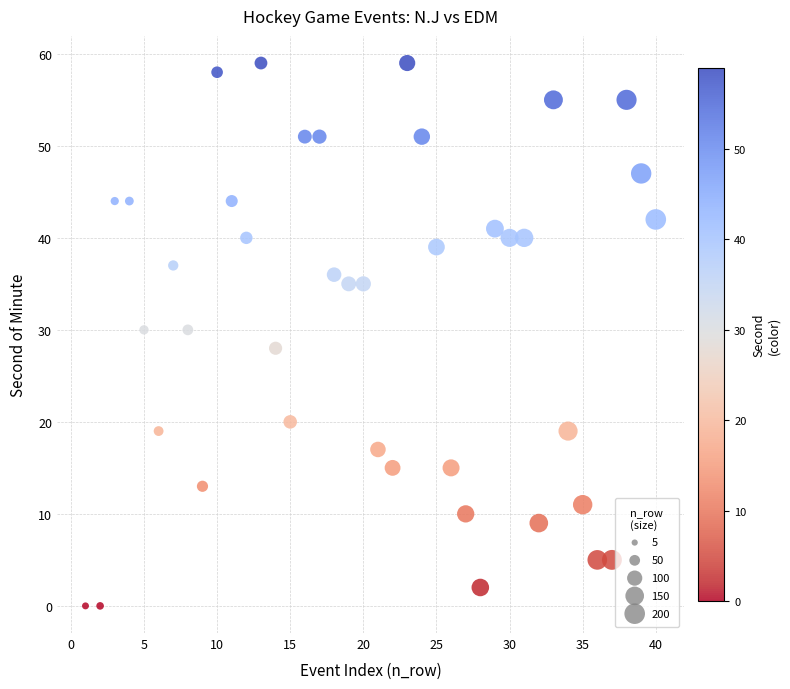

What is the range of X values (max minus min)?

39